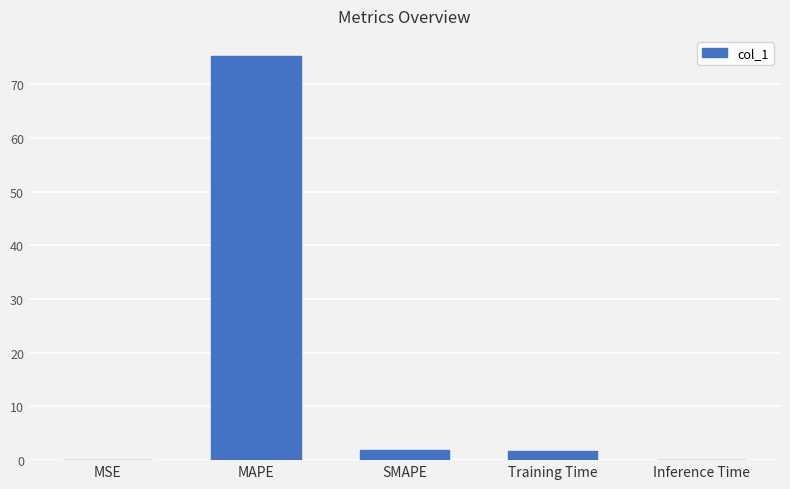

Is it true that the value at MAPE is 75.2?

True